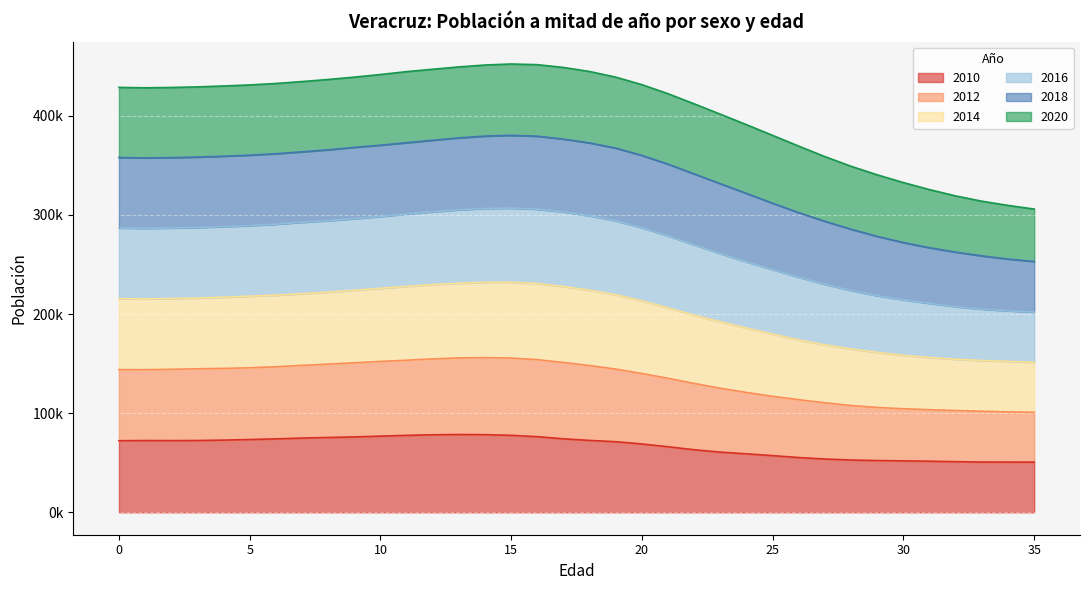

How many interior local peaks does the 2016 series have?

1